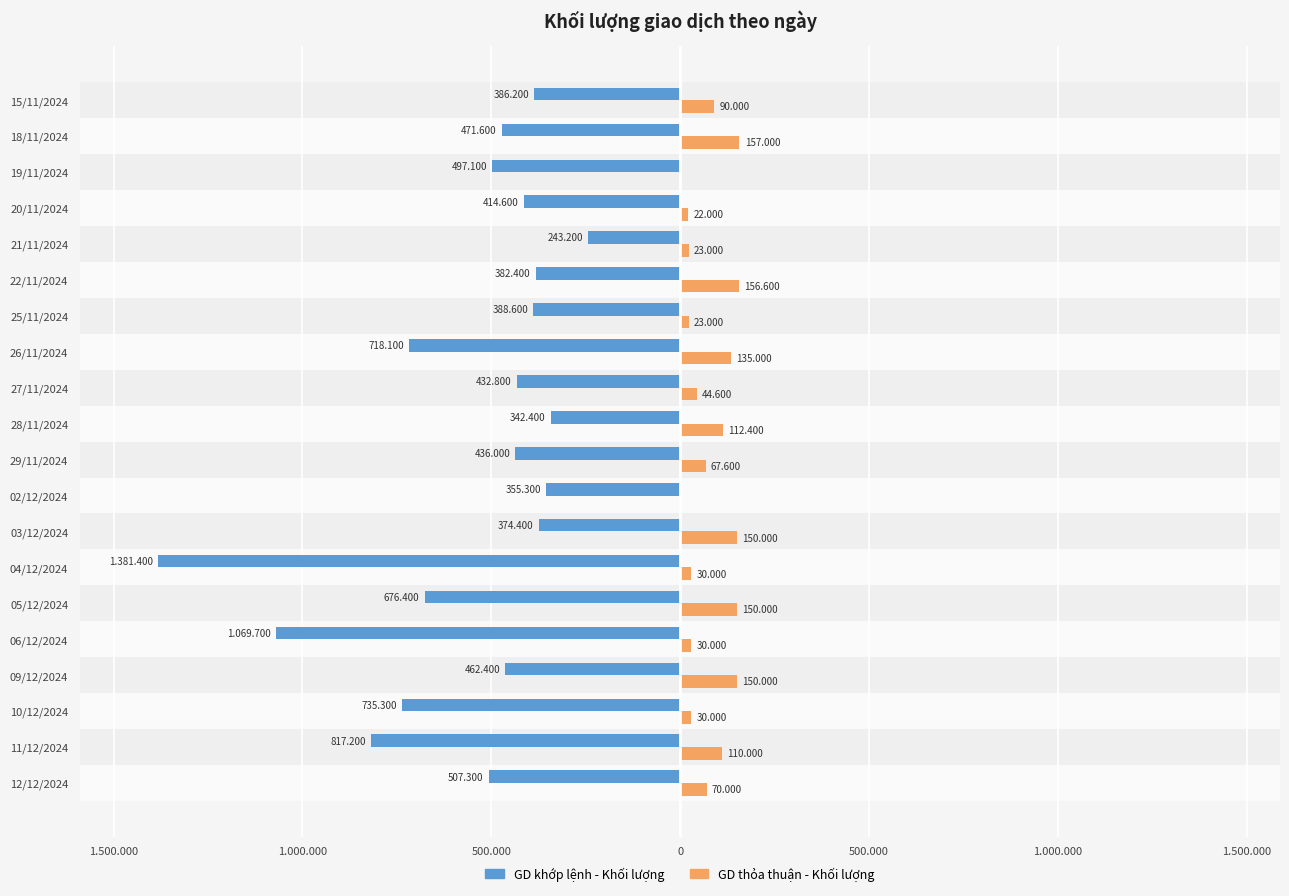

At how many categories does at least one series exceed -816848?

20